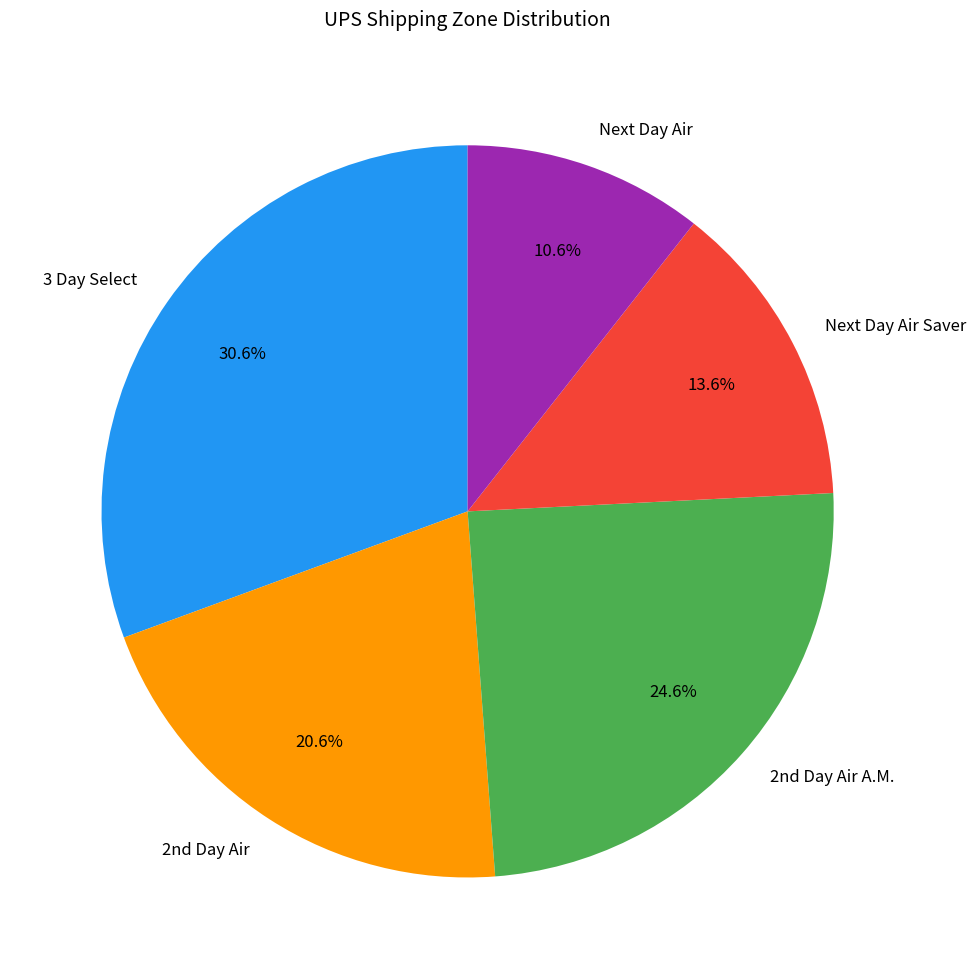

Rank the categories by value from highest to lowest.

3 Day Select, 2nd Day Air A.M., 2nd Day Air, Next Day Air Saver, Next Day Air